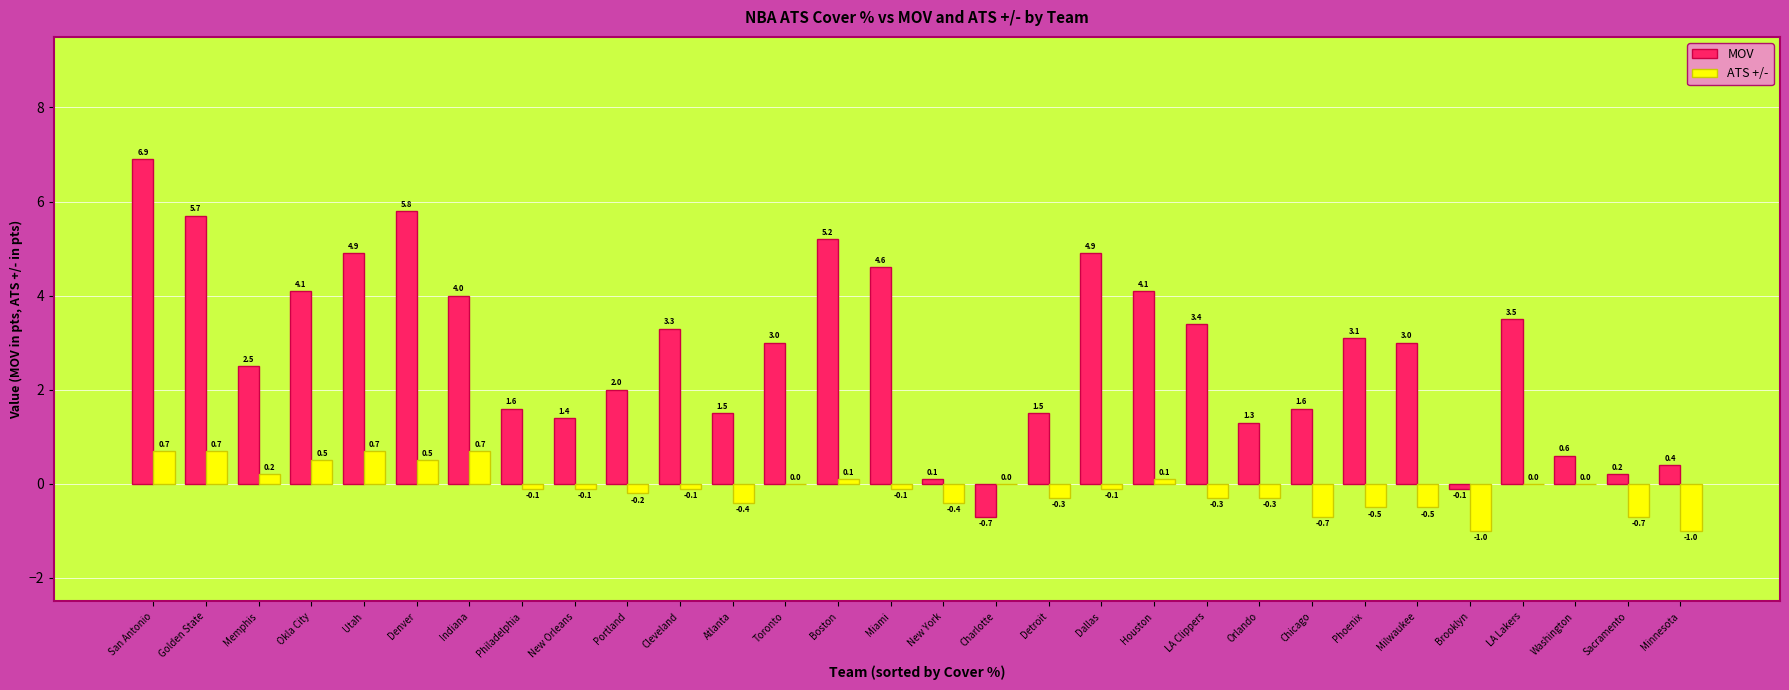

What is the maximum value shown in the chart?

6.9